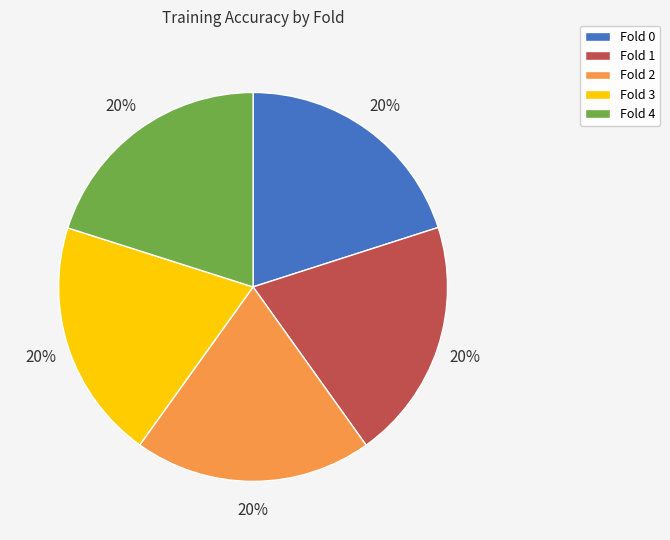

What percentage is the Fold 3 slice, to the nearest percent?

20%